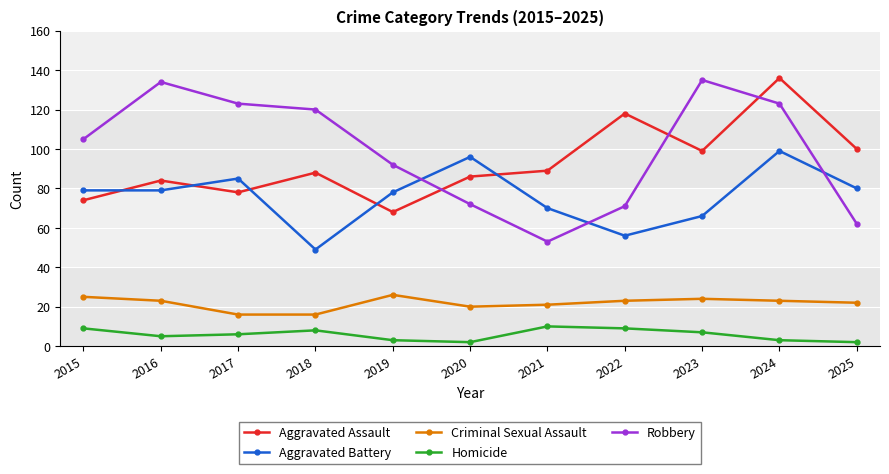

What is the difference between the Criminal Sexual Assault values at 2020 and 2015?

5